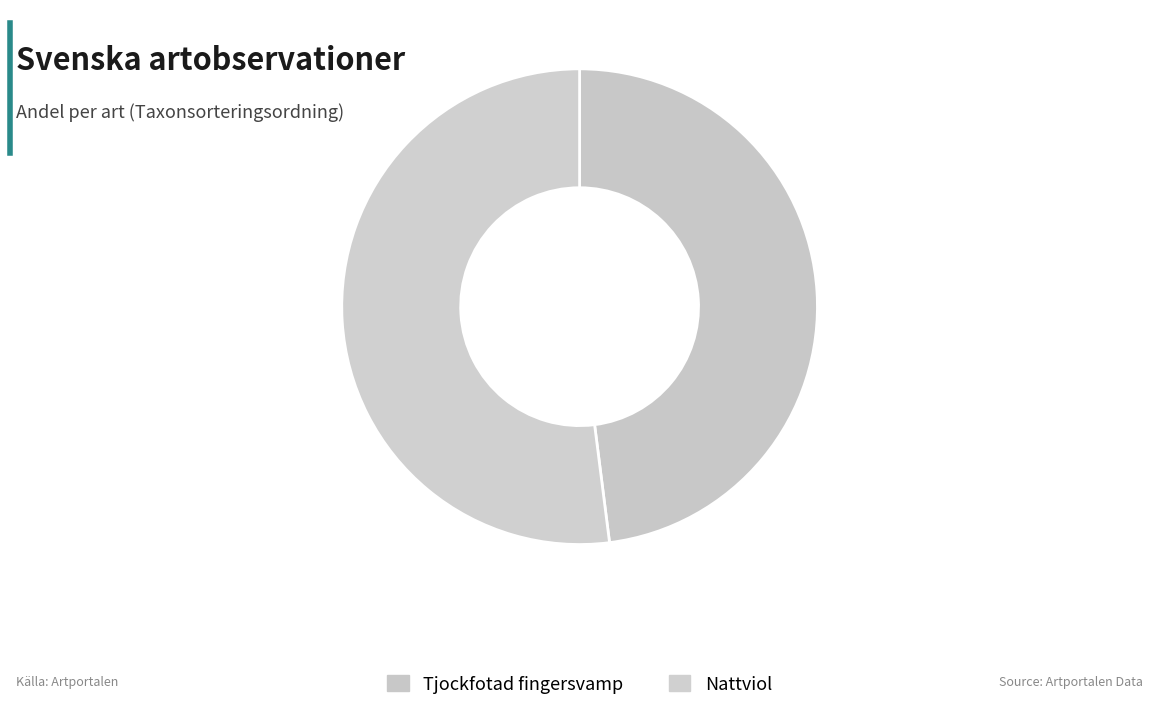

Which has a higher value, Tjockfotad fingersvamp or Nattviol?

Nattviol